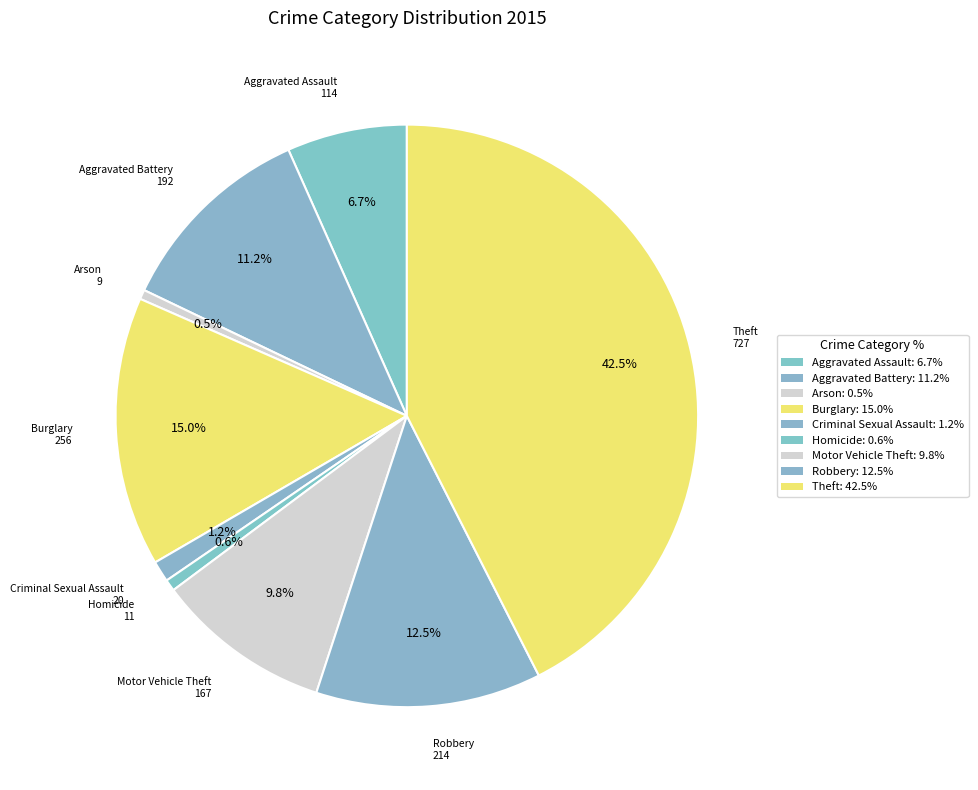

What is the largest slice in the pie chart?

Theft